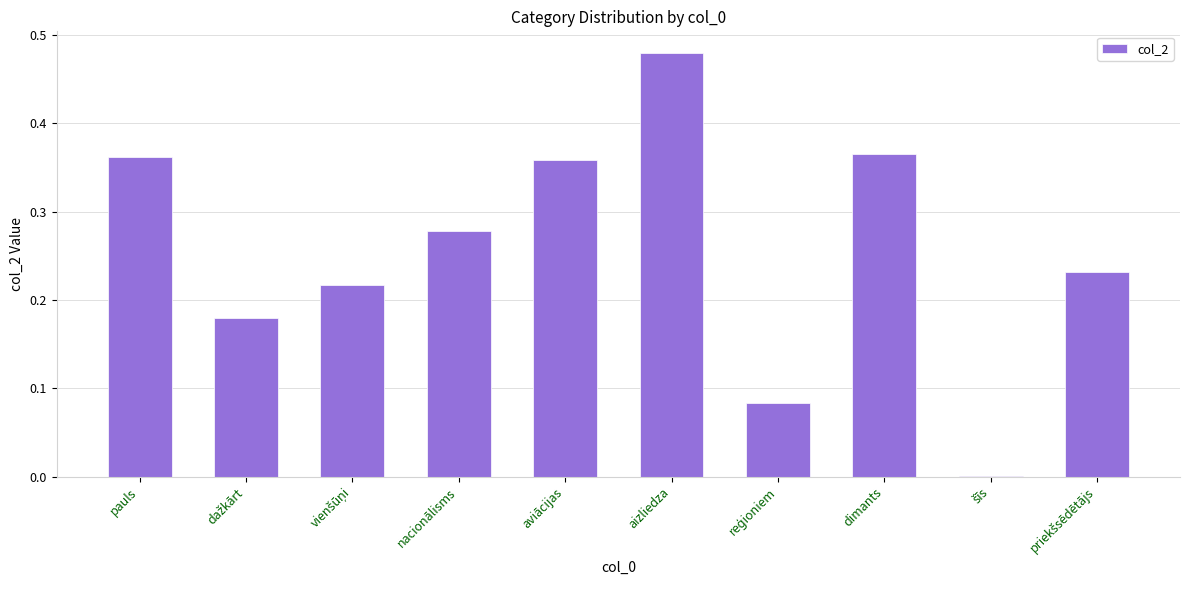

Does the chart contain stacked bars?

No